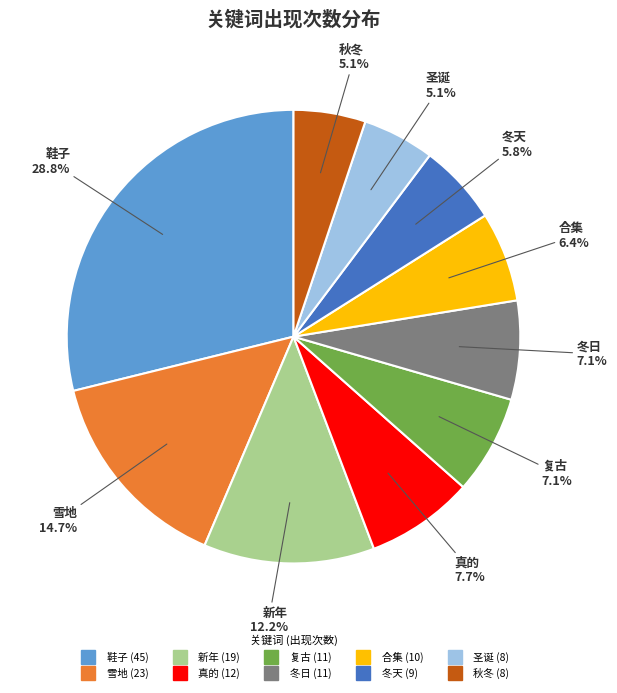

Count the number of slices in the pie.

10